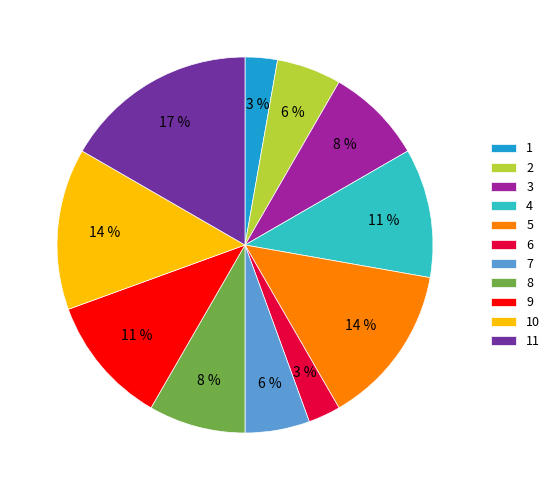

To the nearest percent, what is the difference between the largest and smallest slice percentages?

14%